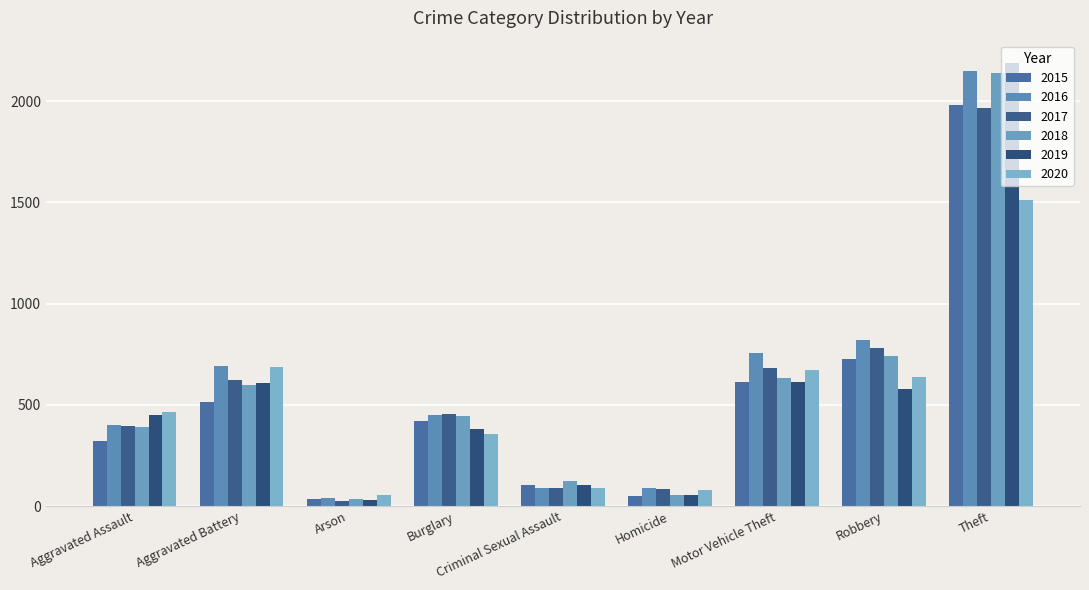

What is the label of the 4th bar from the right?

Homicide